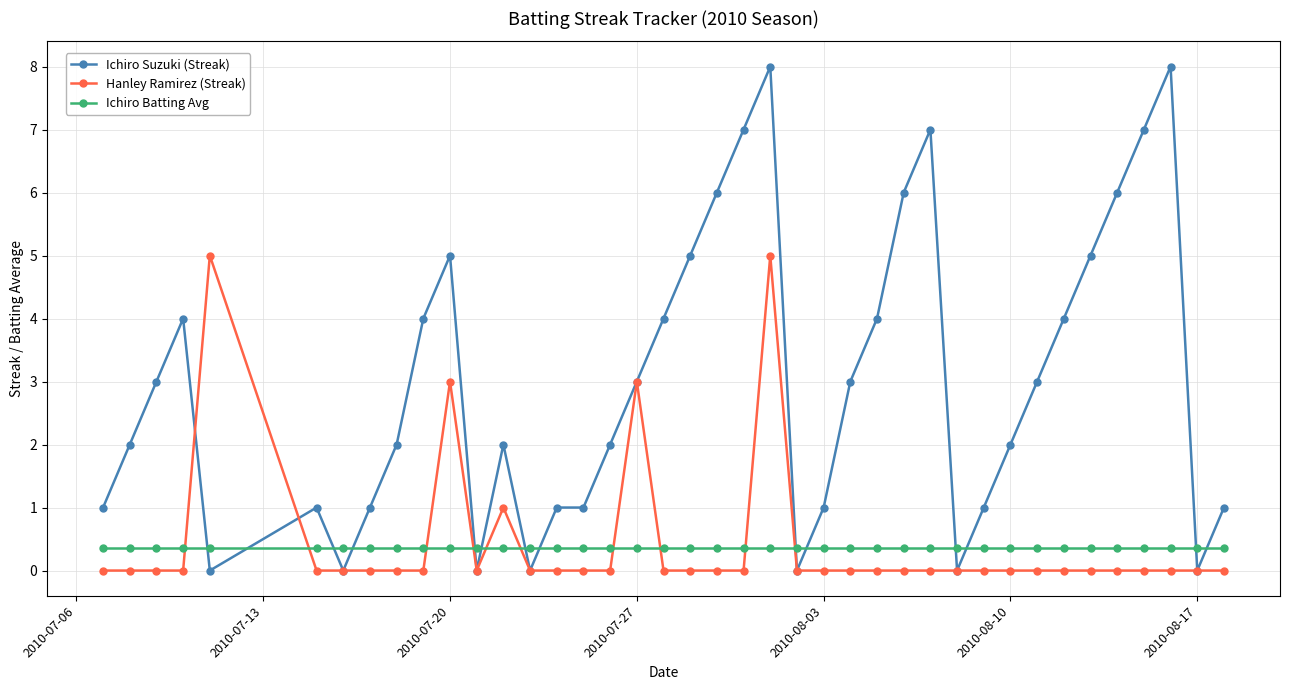

Which series has the largest total across all categories?

Ichiro Suzuki (Streak)